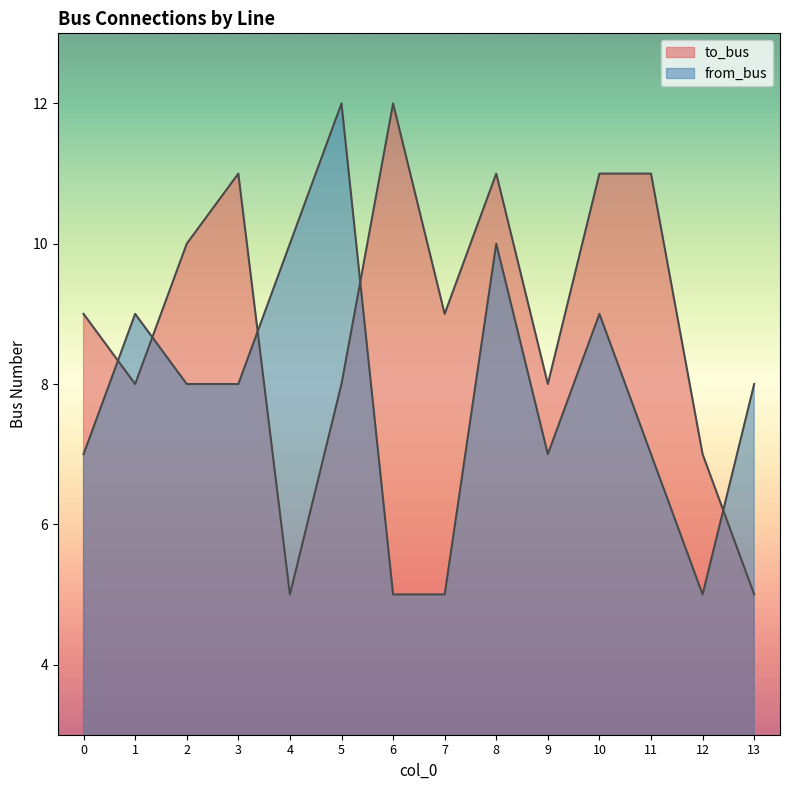

After their last crossing, which series has the higher values: from_bus or to_bus?

from_bus